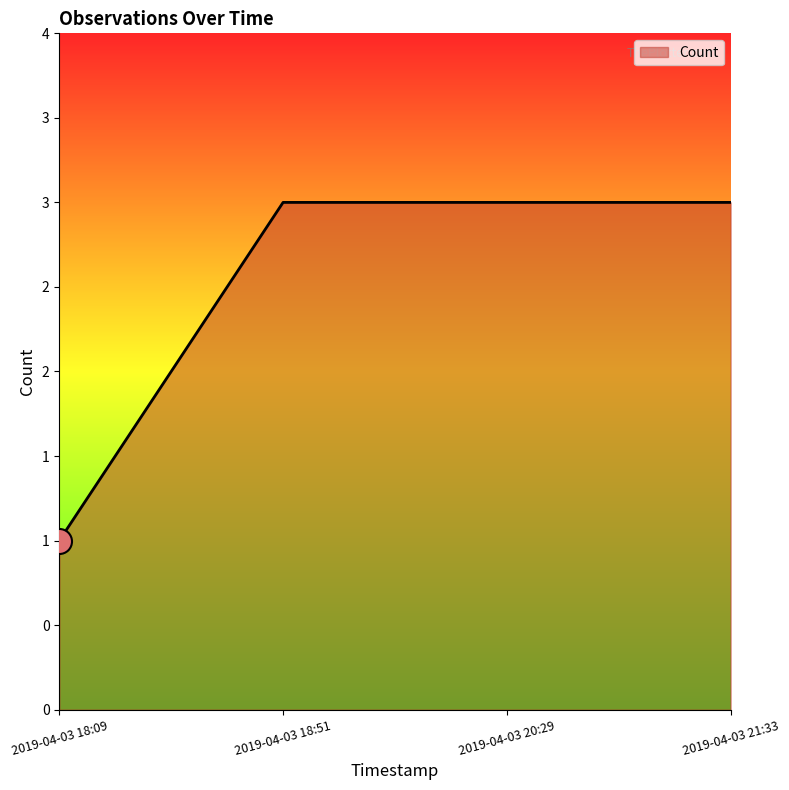

Between 2019-04-03 20:29 and 2019-04-03 18:09, which is larger?

2019-04-03 20:29